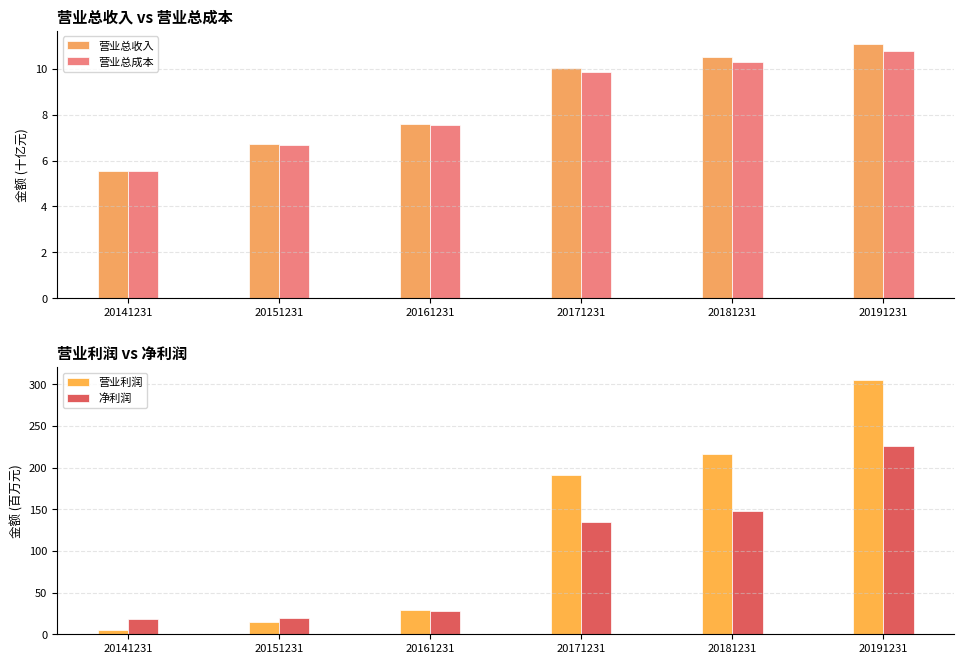

What is the value of the 营业总成本 bar at the 2nd from the left?

6.7